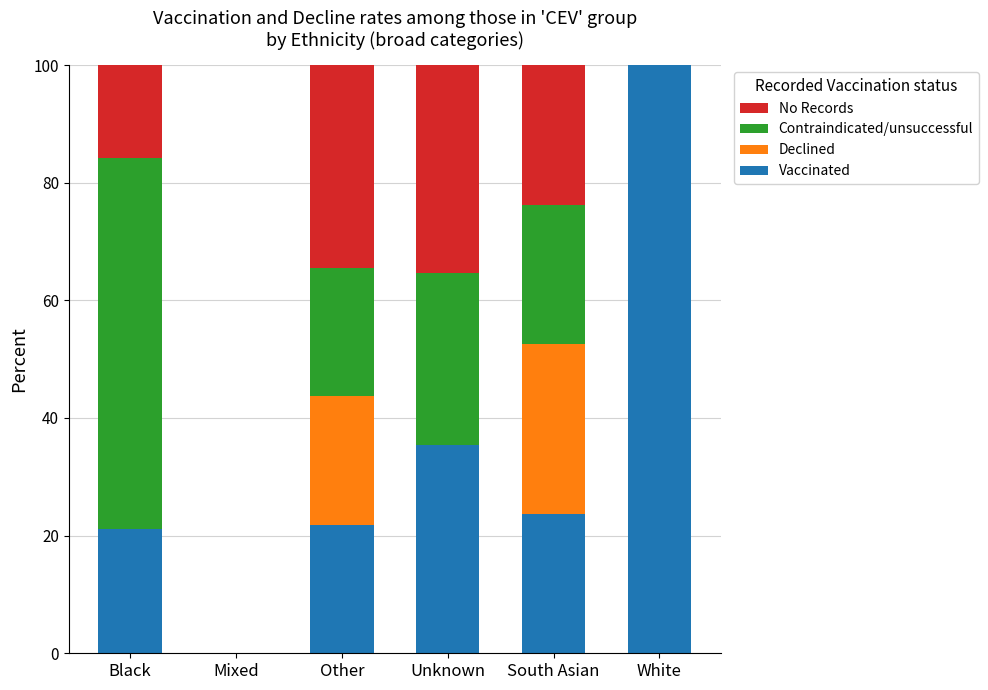

The Vaccinated series shows 17.9 at Unknown. True or false?

False